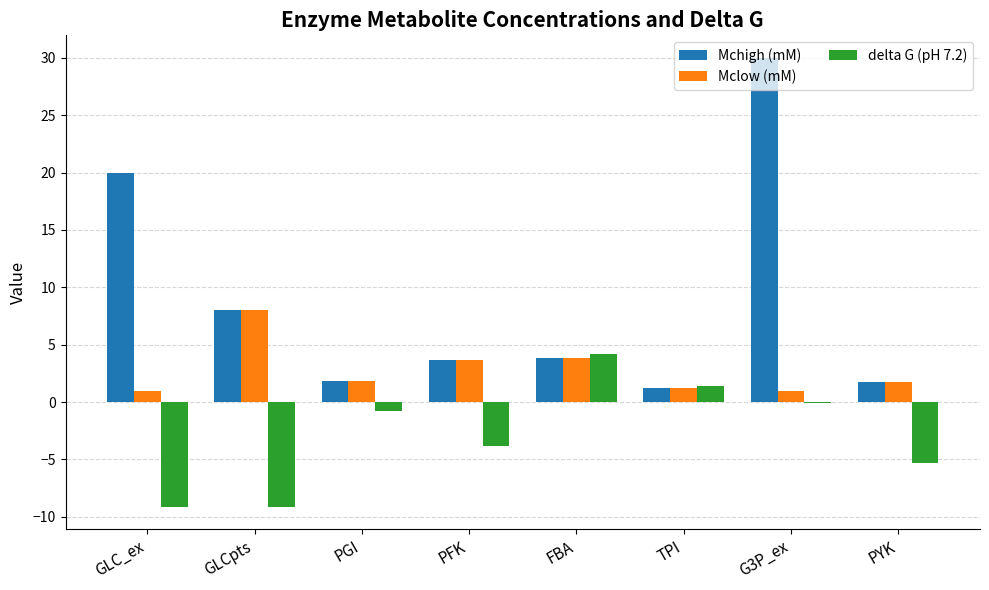

What is the highest value of the Mchigh (mM) series?

30.0